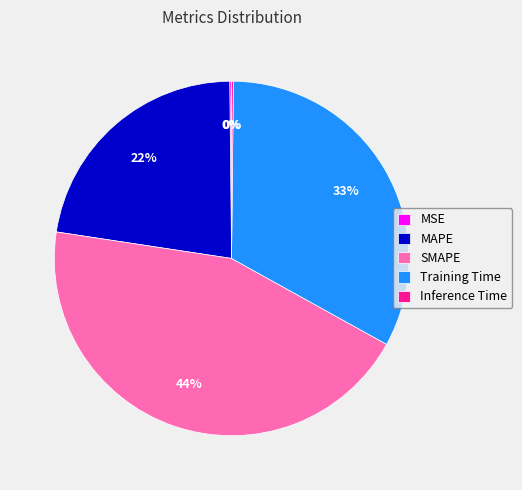

To the nearest percent, what is the difference between the Training Time and SMAPE slice percentages?

11%